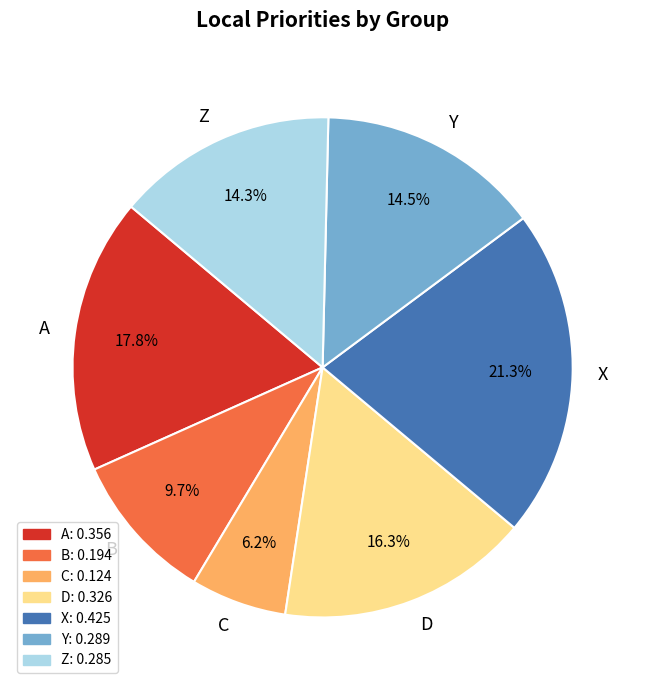

What is the total percentage of B and Y?

24.2%